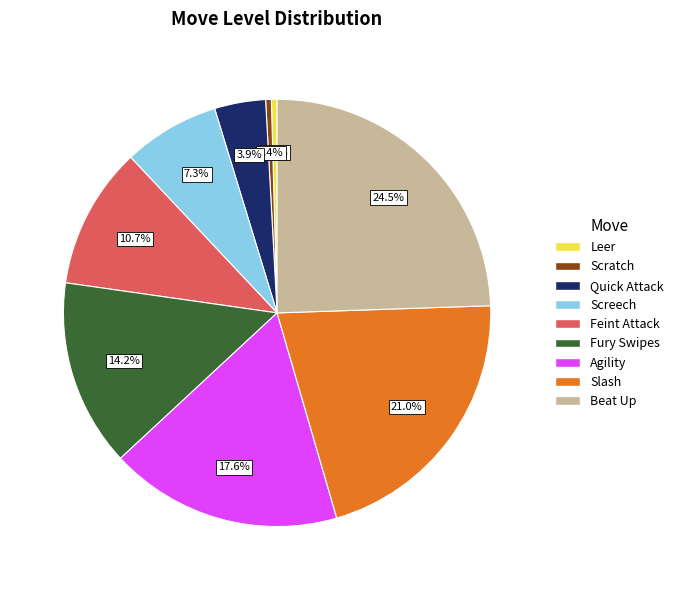

What portion of the pie excludes Scratch?

99.6%